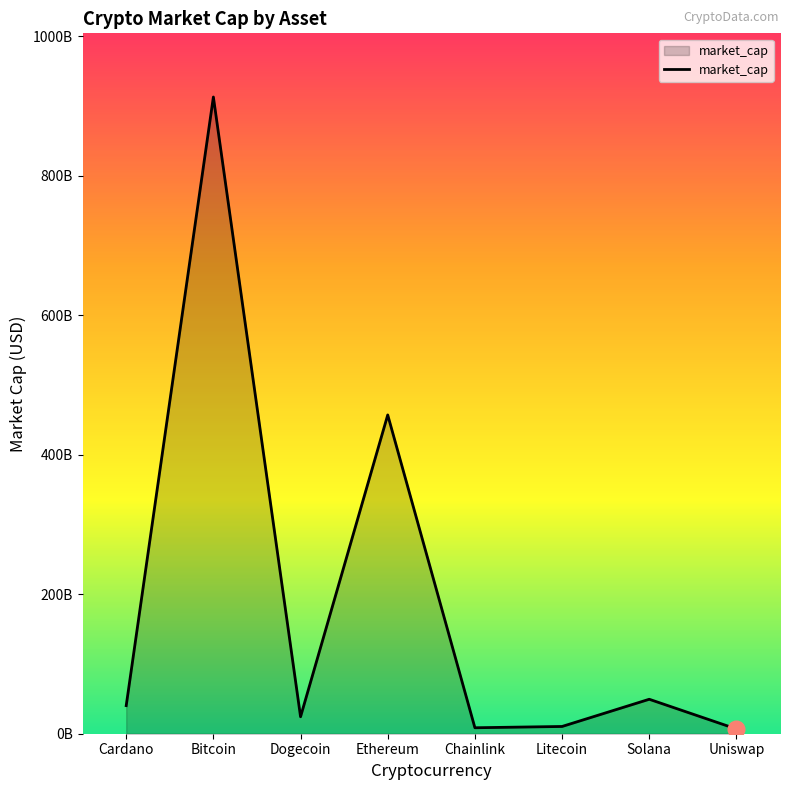

What is the label of the 1st point from the right?

Uniswap